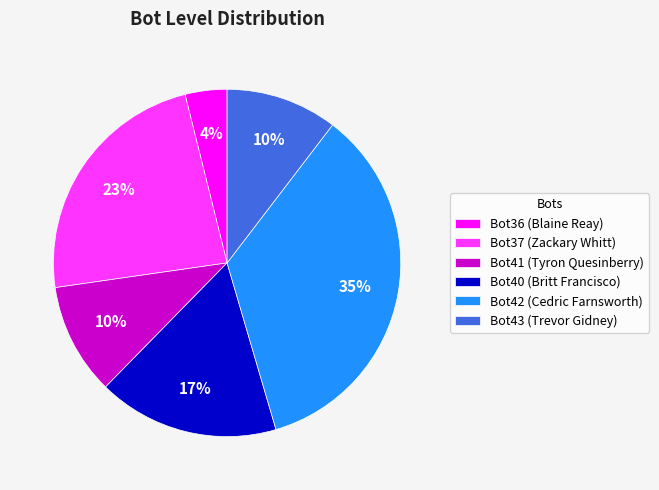

How many segments does this pie chart have?

6